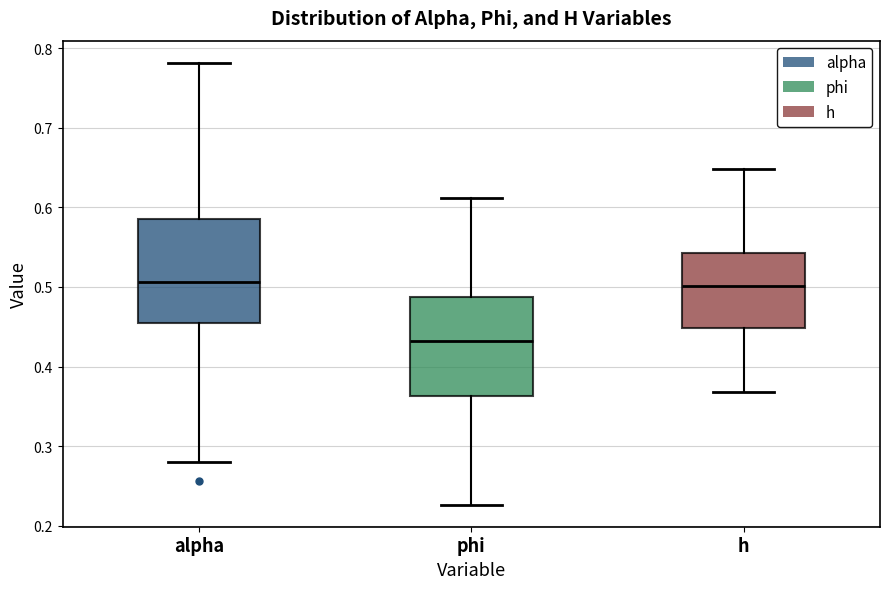

Where is the lower edge of the box for h on the y-axis? The values are not printed on the chart, so give them approximately, as read against the axis.

0.45